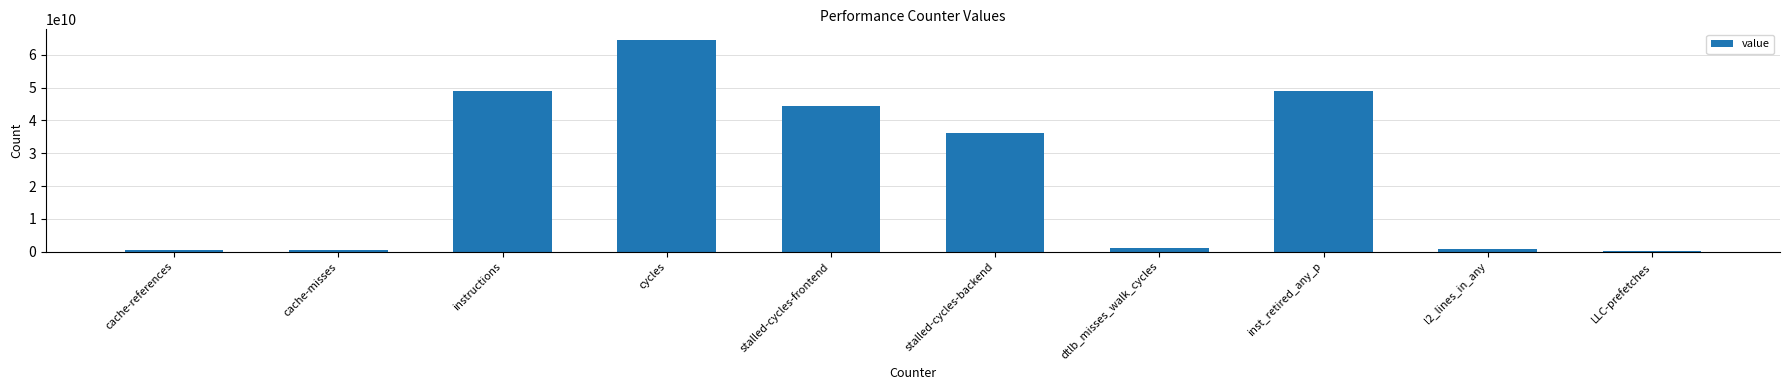

What is the difference between the second highest and minimum values?

48817408583